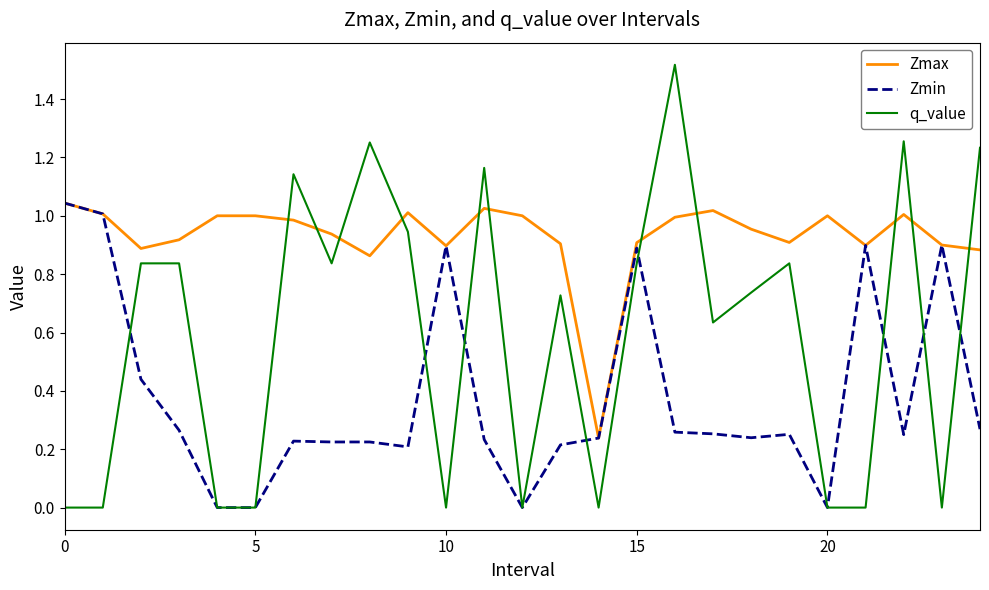

Which series has the largest range (max minus min)?

q_value